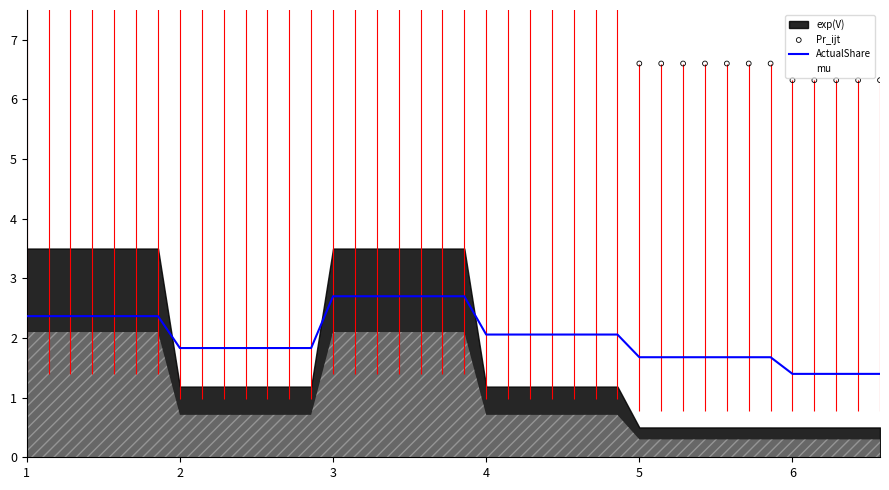

Is the value of ActualShare at 11 greater than the value of Pr_ijt at 29?

No